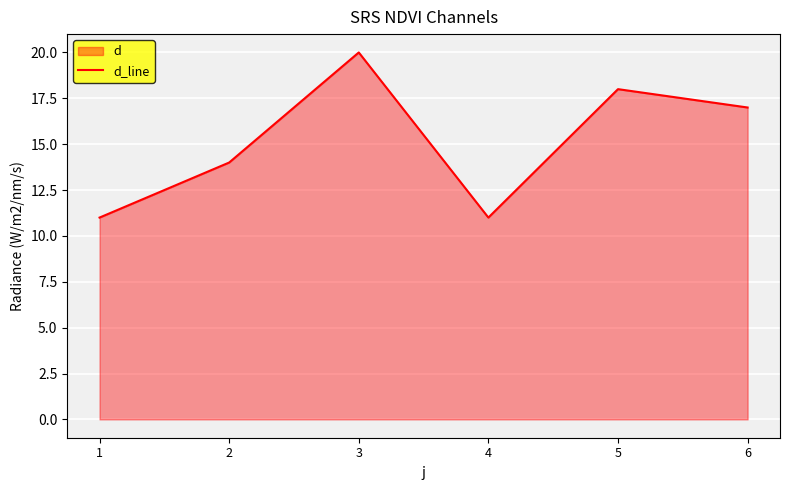

Where is the first local maximum?

3